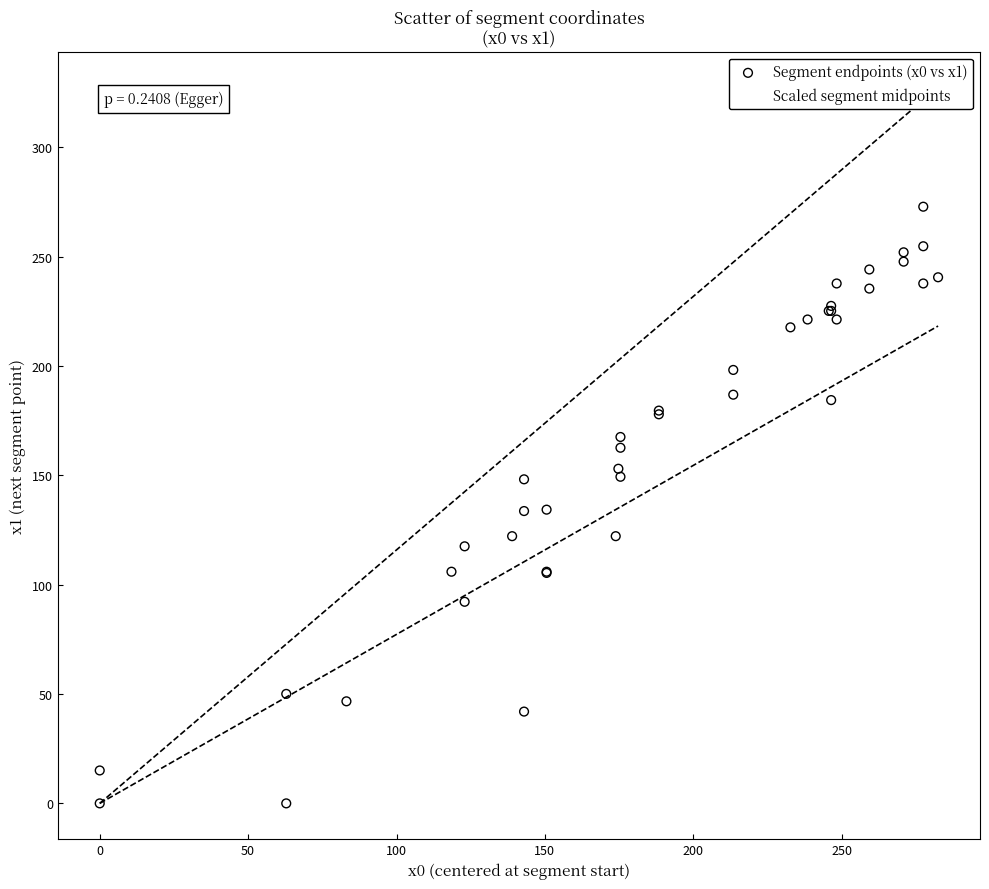

What are all the series names shown in the legend?

Segment endpoints (x0 vs x1), Scaled segment midpoints